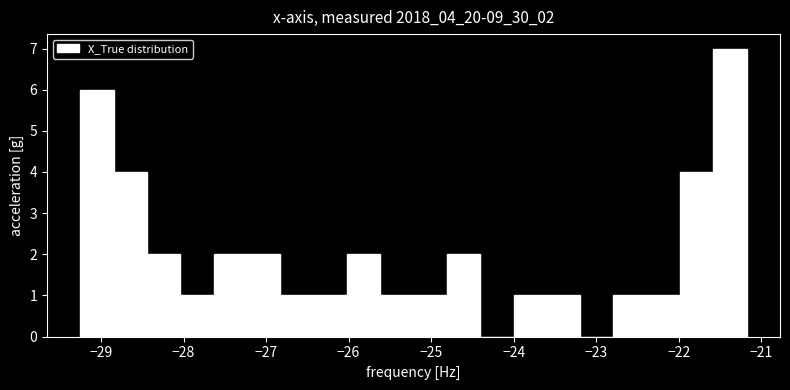

What is the height of the bar covering -27.6 to -27.2 on the x-axis? Neither the bar edges nor the heights are printed on the chart, so give them approximately, as read against the axes.

2